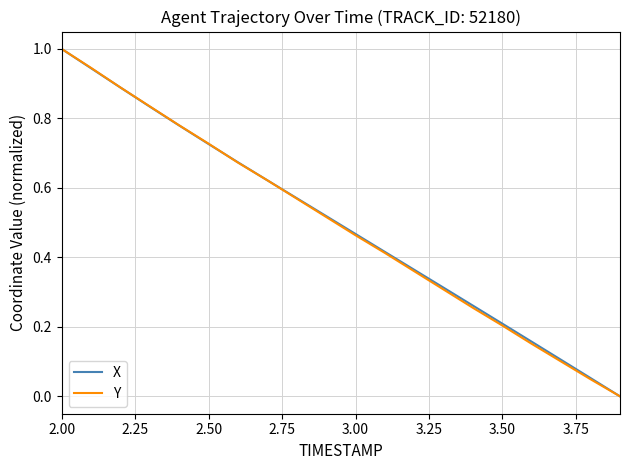

What is the greatest value displayed?

1.0